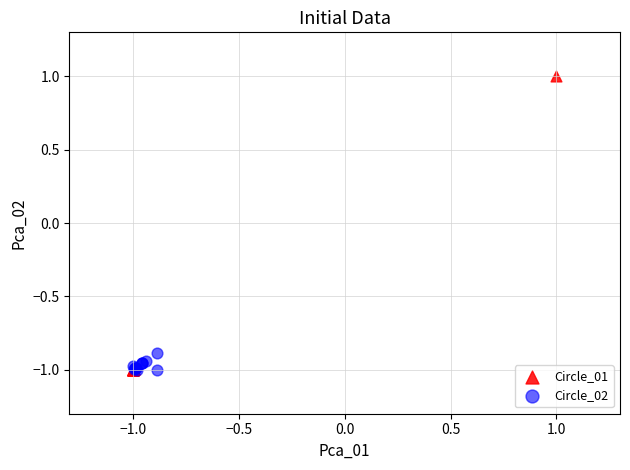

Which series reaches the maximum Y coordinate?

Circle_01